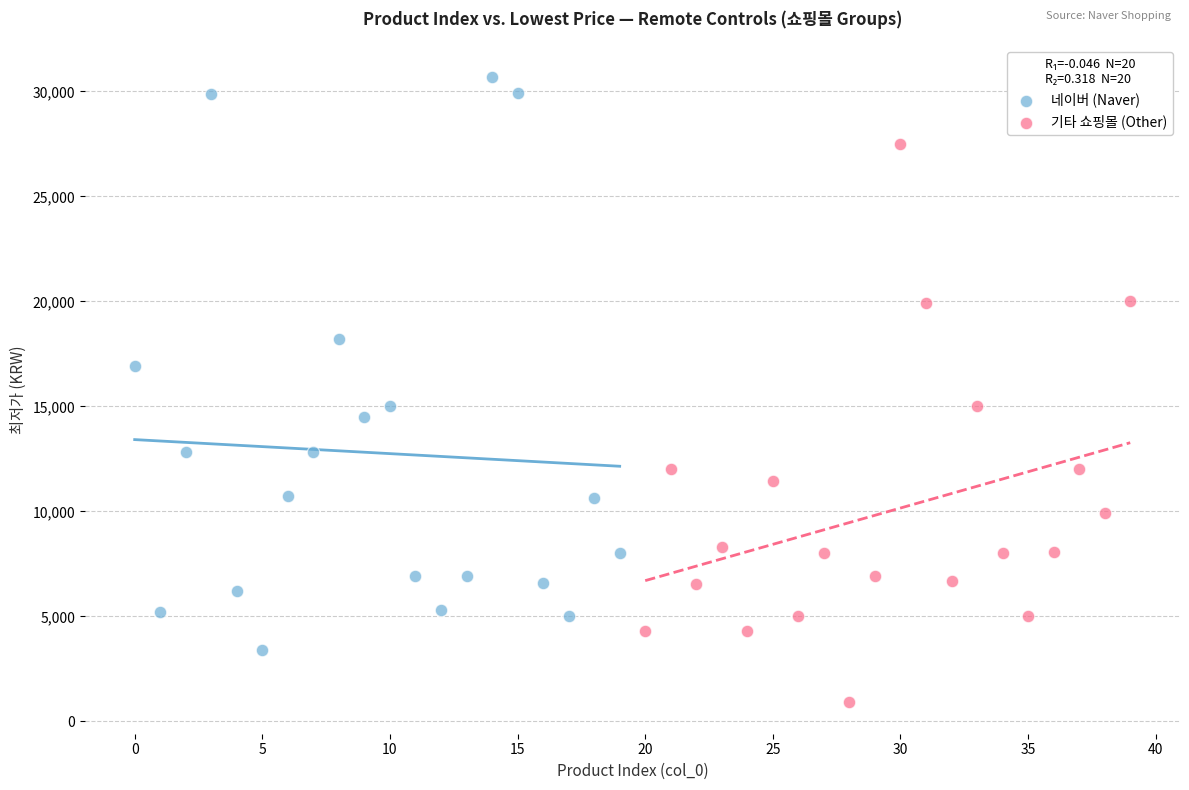

Which series contains the lowest Y value?

기타 쇼핑몰 (Other)